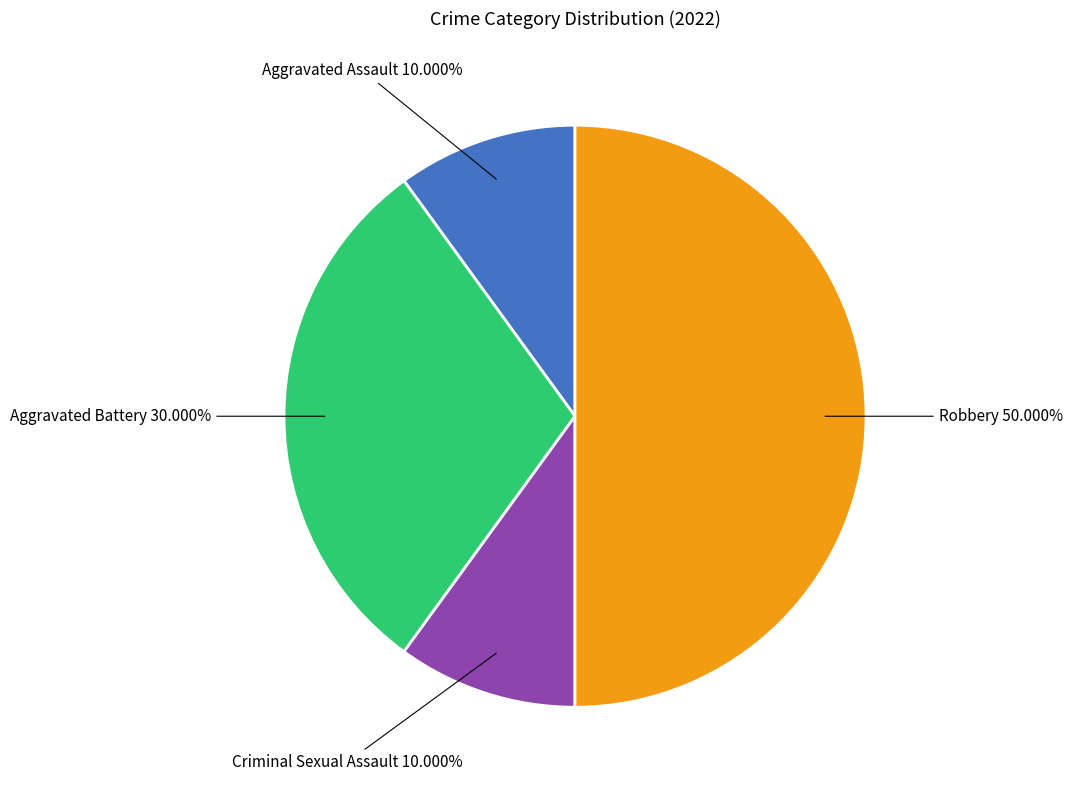

The Robbery slice represents 50% of the pie. True or false?

True